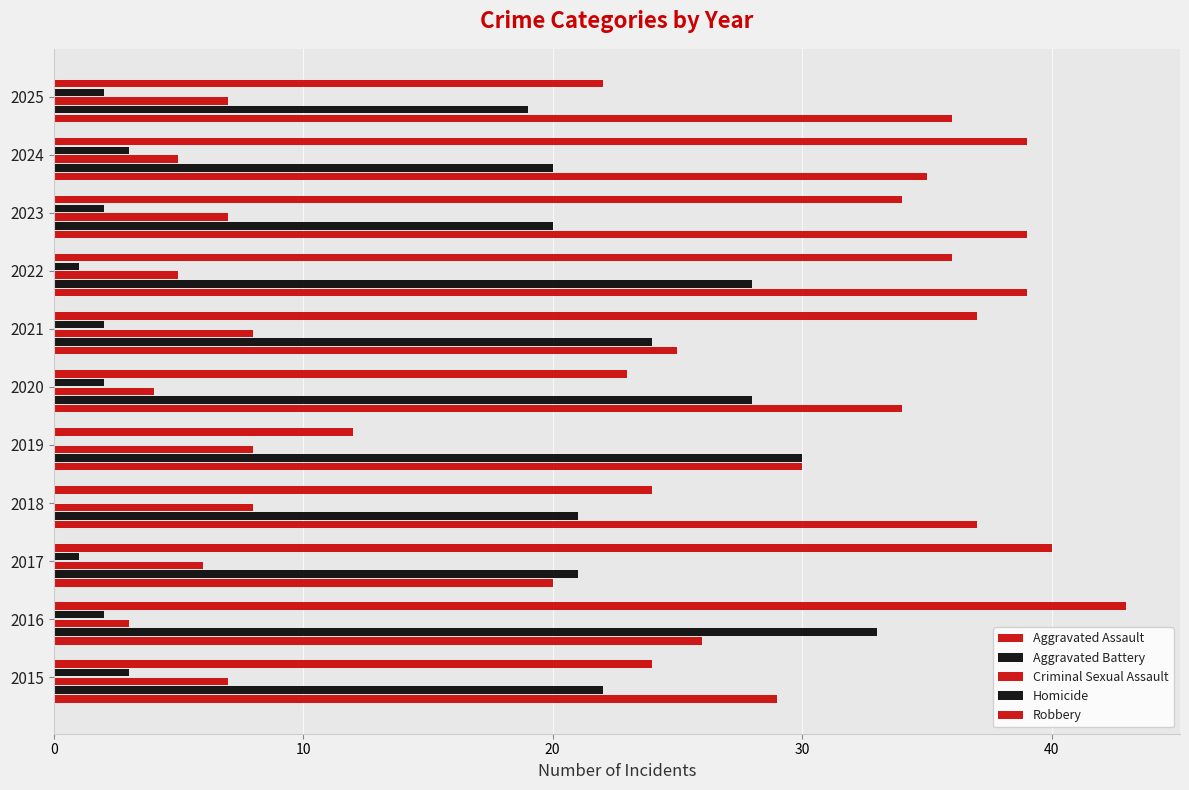

Count the number of categories in the chart.

11